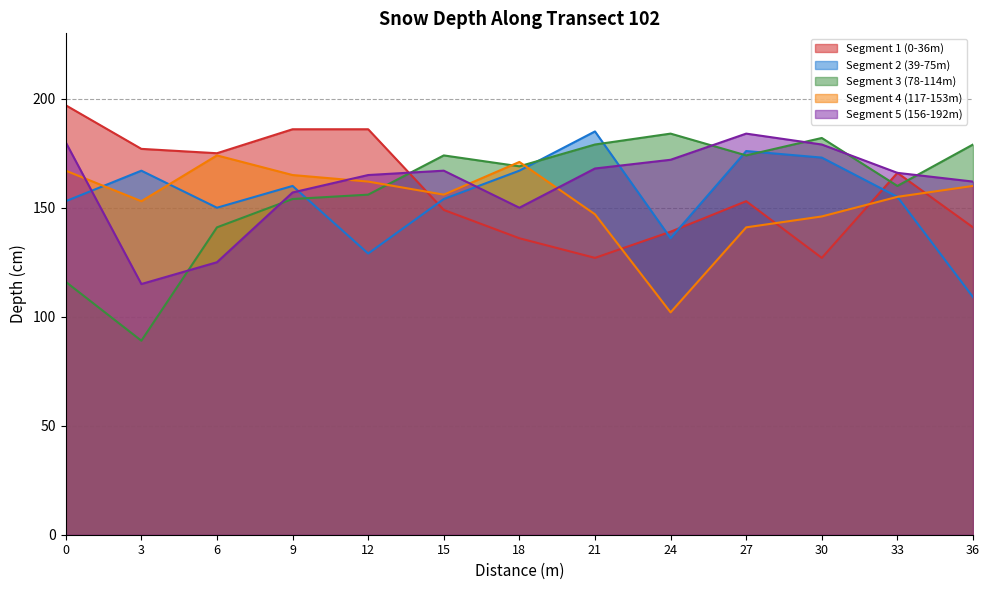

Reading left to right, extract all data points from this chart.

Segment 1 (0-36m): 197	177	175	186	186	149	136	127	139	153	127	166	141
Segment 2 (39-75m): 153	167	150	160	129	154	167	185	136	176	173	155	109
Segment 3 (78-114m): 116	89	141	154	156	174	169	179	184	174	182	160	179
Segment 4 (117-153m): 167	153	174	165	162	156	171	147	102	141	146	155	160
Segment 5 (156-192m): 180	115	125	157	165	167	150	168	172	184	179	166	162